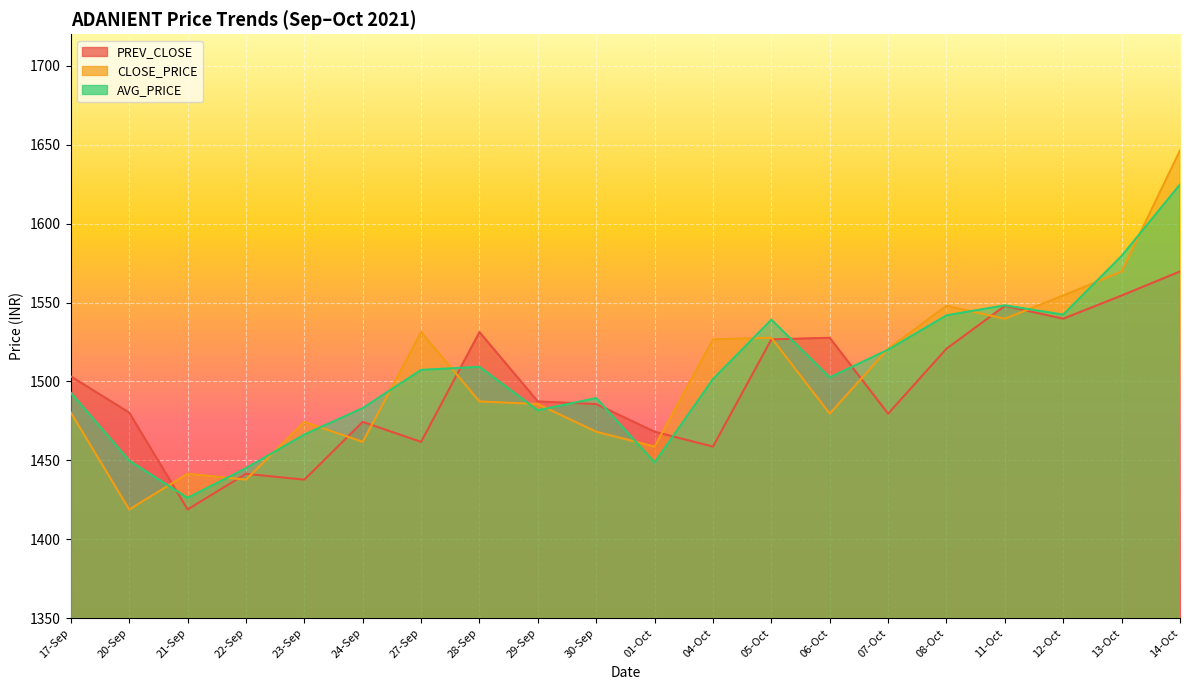

What is the minimum value shown in the chart?

1418.8